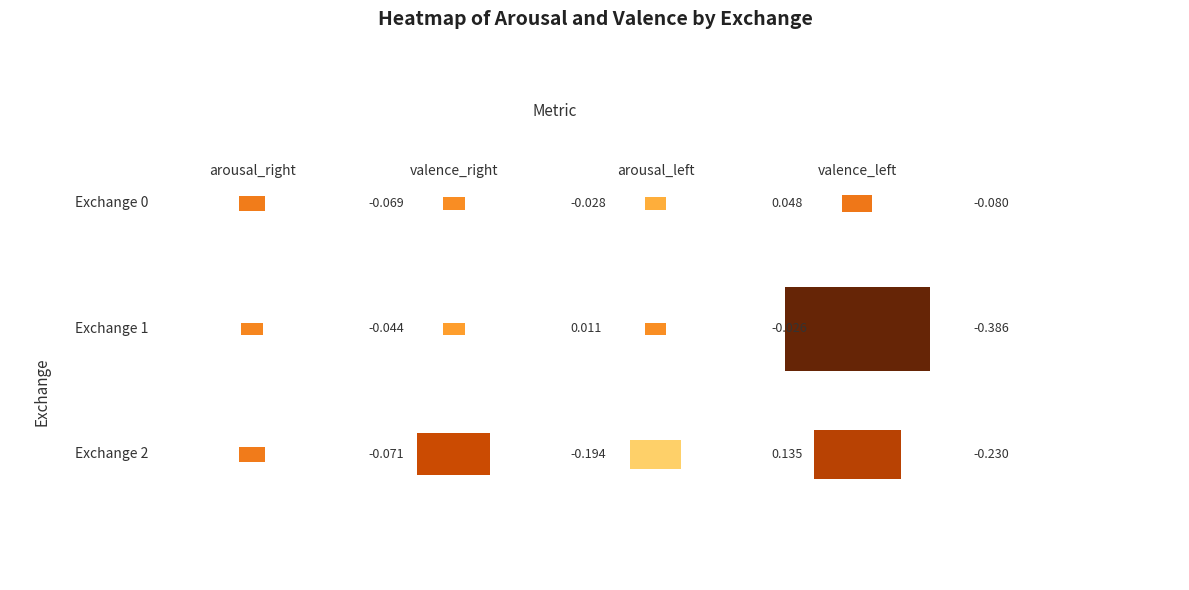

List the labels in order of valence_right value, largest first.

1, 0, 2